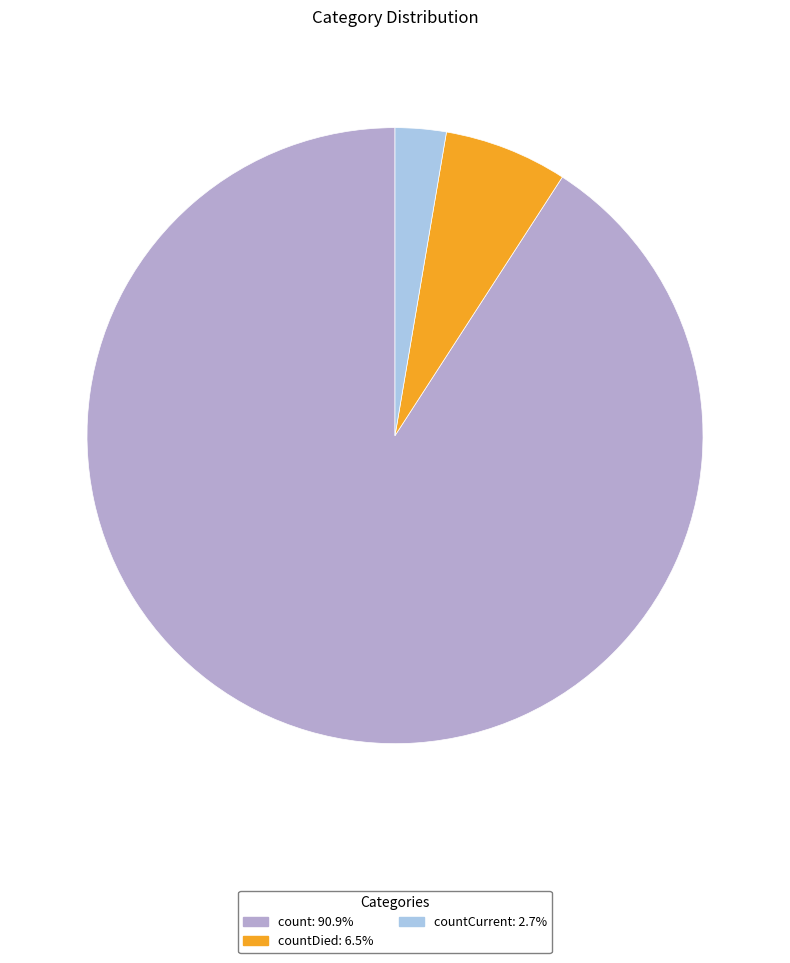

Is there any slice that represents more than half of the pie?

Yes